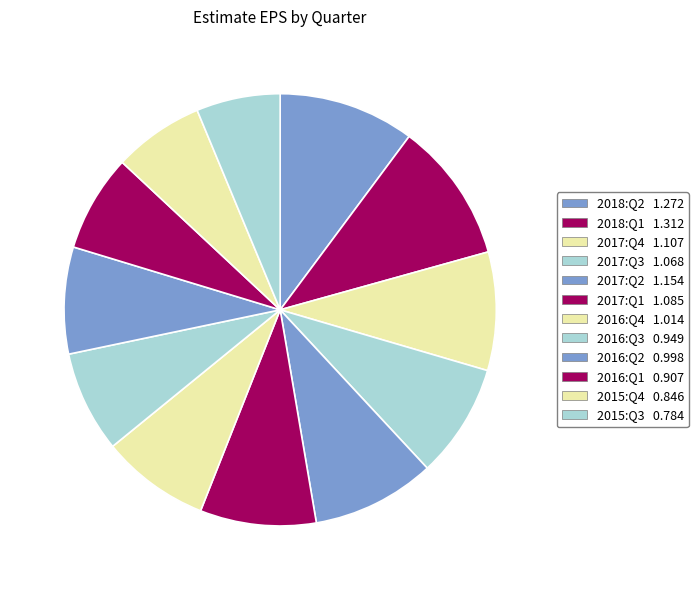

Rank the categories by value from highest to lowest.

2018:Q1, 2018:Q2, 2017:Q2, 2017:Q4, 2017:Q1, 2017:Q3, 2016:Q4, 2016:Q2, 2016:Q3, 2016:Q1, 2015:Q4, 2015:Q3